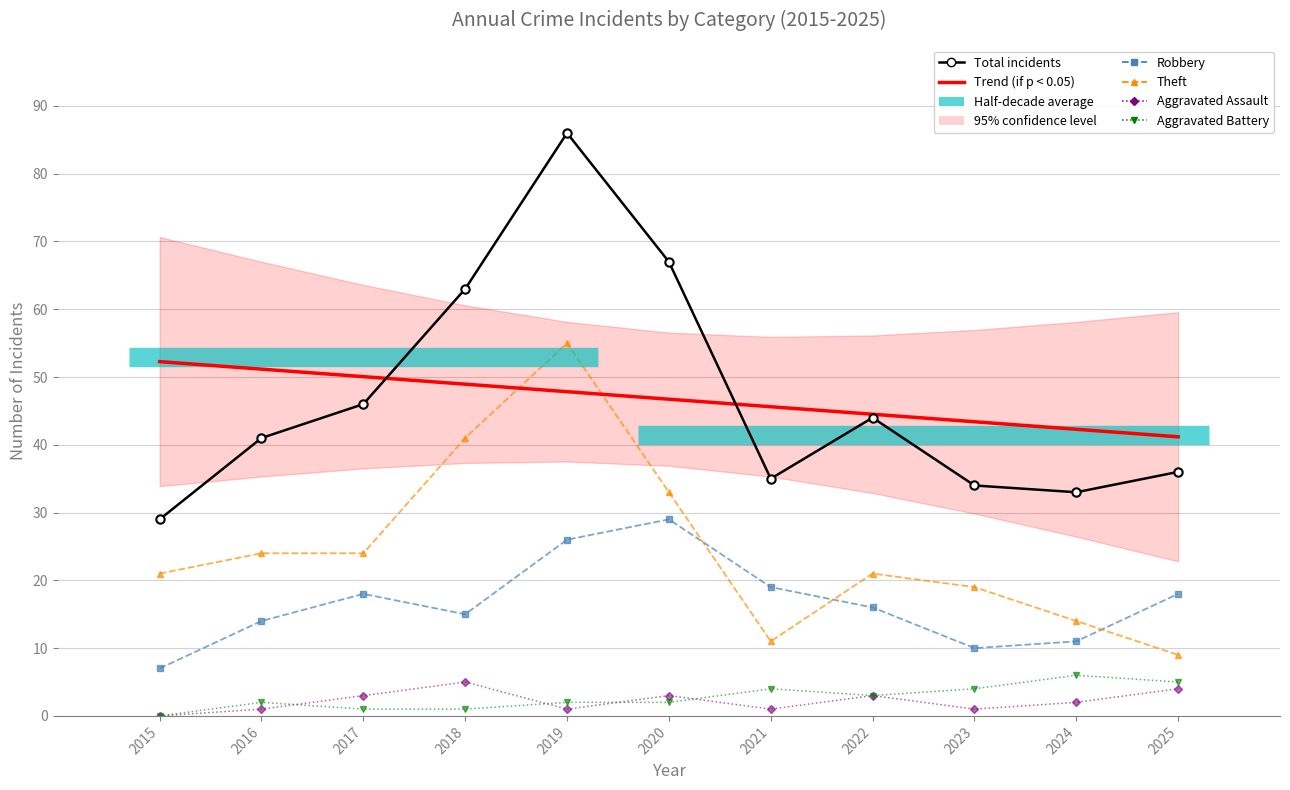

What is the approximate value of Aggravated Battery at 2025?

5.0